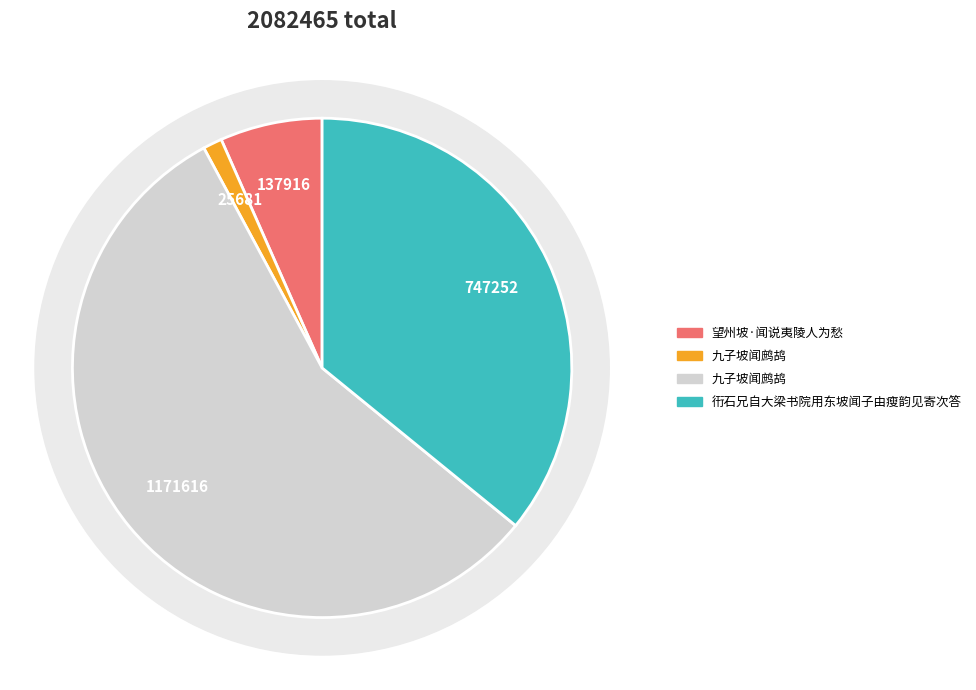

Rank the categories by value from lowest to highest.

九子坡闻鹧鸪, 望州坡·闻说夷陵人为愁, 衎石兄自大梁书院用东坡闻子由瘦韵见寄次答, 九子坡闻鹧鸪